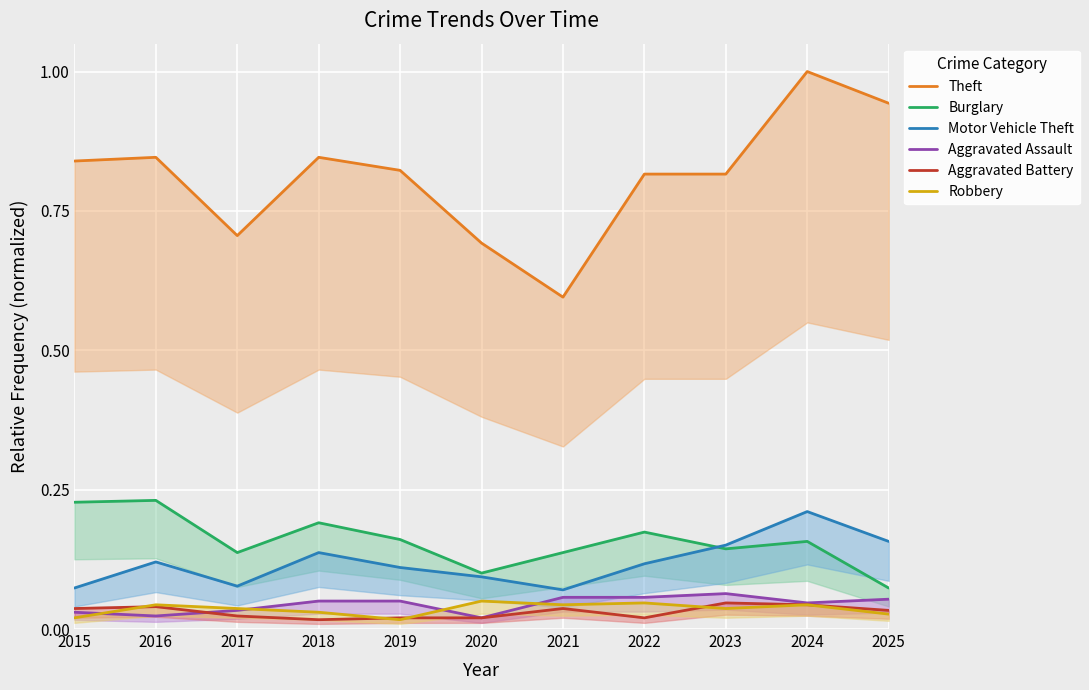

Reading left to right, transcribe all the data shown in this chart.

Theft: 0.8	0.8	0.7	0.8	0.8	0.7	0.6	0.8	0.8	1.0	0.9
Burglary: 0.2	0.2	0.1	0.2	0.2	0.1	0.1	0.2	0.1	0.2	0.1
Motor Vehicle Theft: 0.1	0.1	0.1	0.1	0.1	0.1	0.1	0.1	0.2	0.2	0.2
Aggravated Assault: 0.0	0.0	0.0	0.1	0.1	0.0	0.1	0.1	0.1	0.0	0.1
Aggravated Battery: 0.0	0.0	0.0	0.0	0.0	0.0	0.0	0.0	0.0	0.0	0.0
Robbery: 0.0	0.0	0.0	0.0	0.0	0.1	0.0	0.0	0.0	0.0	0.0